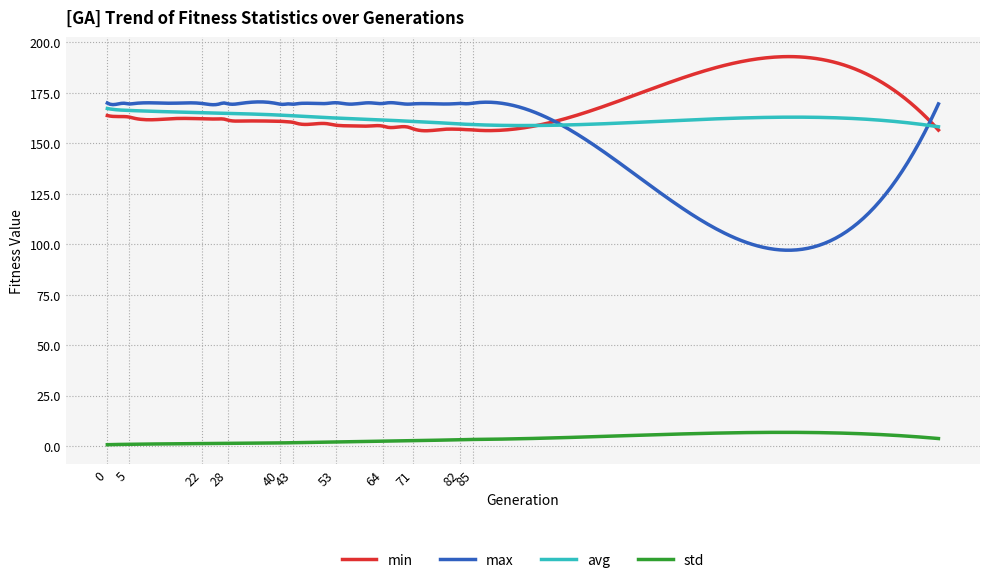

What is the minimum value for min?

156.3